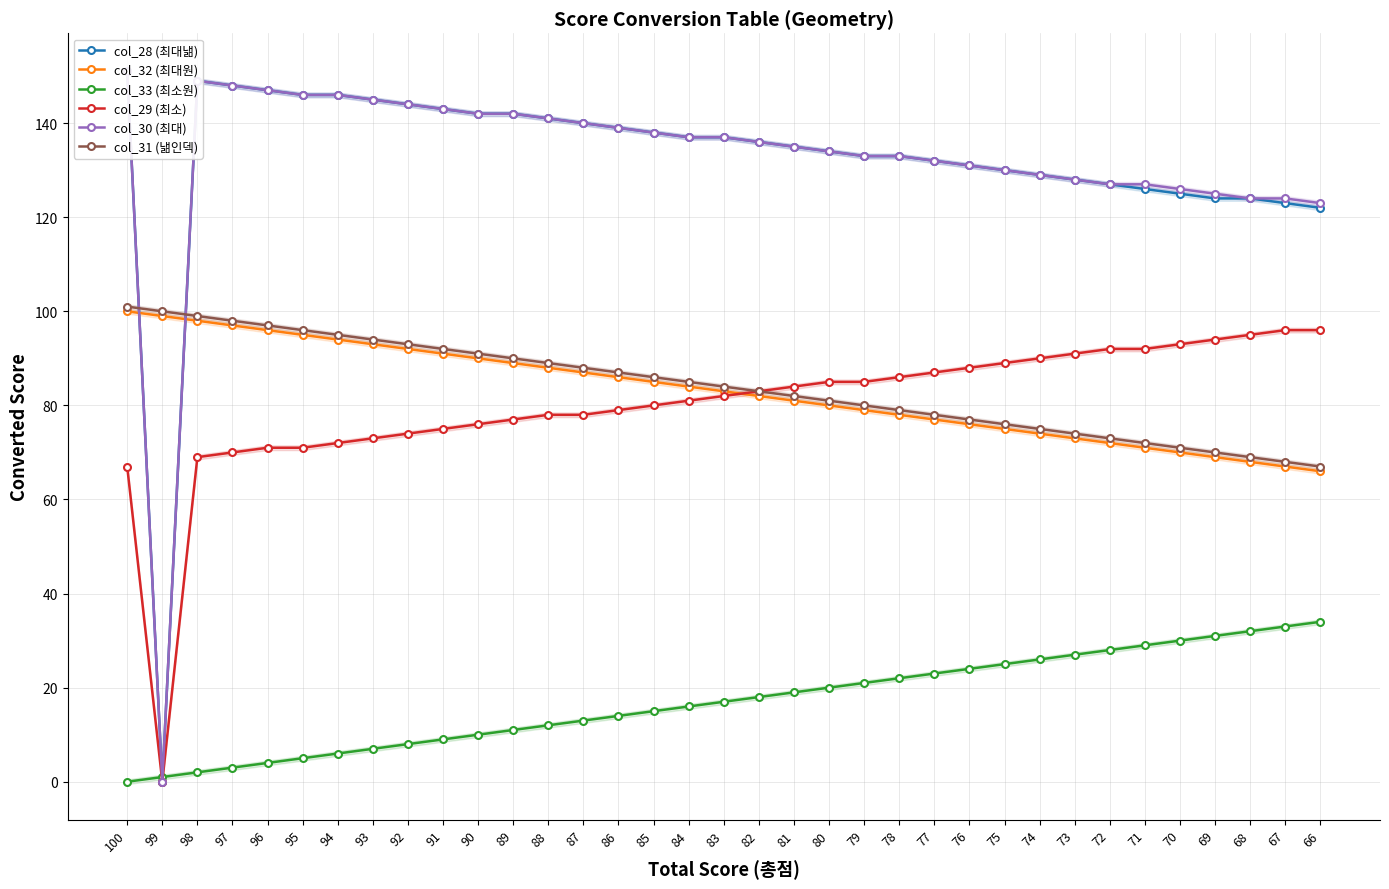

What is the difference between the highest and lowest values at 93?

138